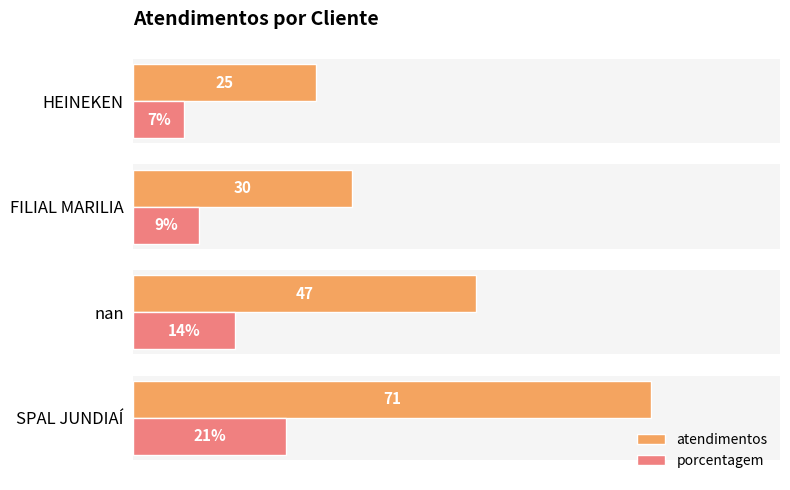

Which label corresponds to the largest value in the chart?

SPAL JUNDIAÍ